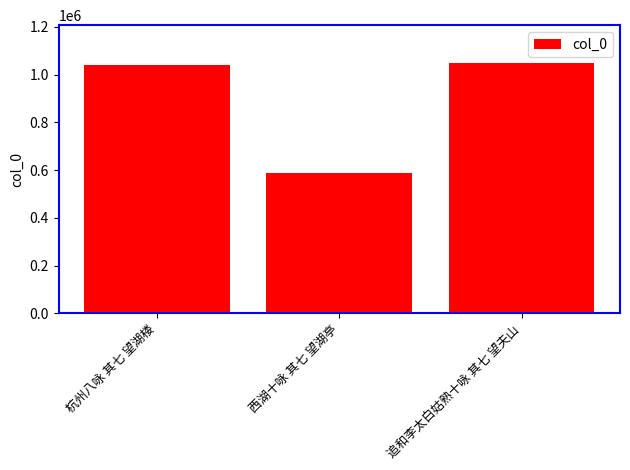

At which label is the value closest to 818877?

杭州八咏 其七 望湖楼